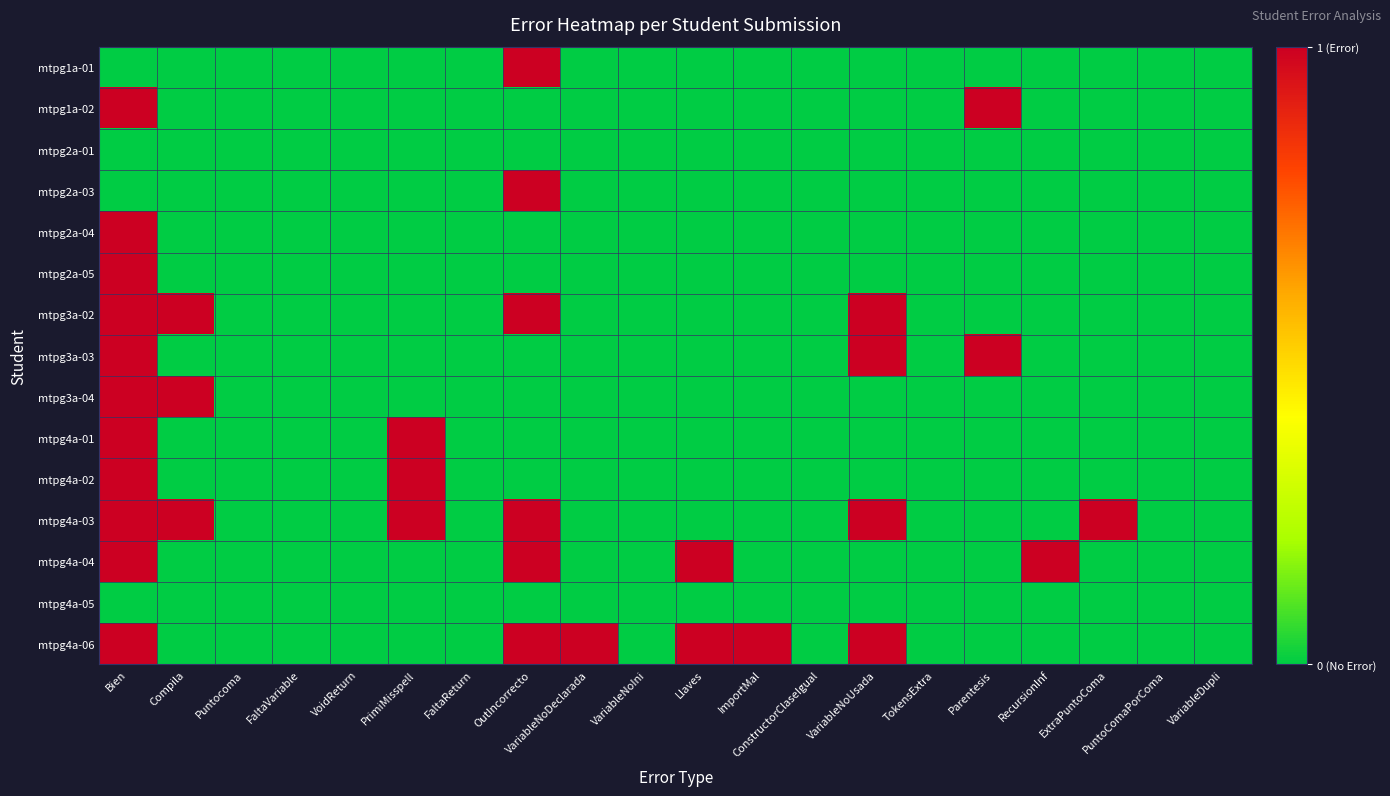

Reading left to right, transcribe all the data shown in this chart.

mtpg1a-01: Bien=0	Compila=0	Puntocoma=0	FaltaVariable=0	VoidReturn=0	PrimiMisspell=0	FaltaReturn=0	OutIncorrecto=1	VariableNoDeclarada=0	VariableNoIni=0	Llaves=0	ImportMal=0	ConstructorClaseIgual=0	VariableNoUsada=0	TokensExtra=0	Parentesis=0	RecursionInf=0	ExtraPuntoComa=0	PuntoComaPorComa=0	VariableDupli=0
mtpg1a-02: Bien=1	Compila=0	Puntocoma=0	FaltaVariable=0	VoidReturn=0	PrimiMisspell=0	FaltaReturn=0	OutIncorrecto=0	VariableNoDeclarada=0	VariableNoIni=0	Llaves=0	ImportMal=0	ConstructorClaseIgual=0	VariableNoUsada=0	TokensExtra=0	Parentesis=1	RecursionInf=0	ExtraPuntoComa=0	PuntoComaPorComa=0	VariableDupli=0
mtpg2a-01: Bien=0	Compila=0	Puntocoma=0	FaltaVariable=0	VoidReturn=0	PrimiMisspell=0	FaltaReturn=0	OutIncorrecto=0	VariableNoDeclarada=0	VariableNoIni=0	Llaves=0	ImportMal=0	ConstructorClaseIgual=0	VariableNoUsada=0	TokensExtra=0	Parentesis=0	RecursionInf=0	ExtraPuntoComa=0	PuntoComaPorComa=0	VariableDupli=0
mtpg2a-03: Bien=0	Compila=0	Puntocoma=0	FaltaVariable=0	VoidReturn=0	PrimiMisspell=0	FaltaReturn=0	OutIncorrecto=1	VariableNoDeclarada=0	VariableNoIni=0	Llaves=0	ImportMal=0	ConstructorClaseIgual=0	VariableNoUsada=0	TokensExtra=0	Parentesis=0	RecursionInf=0	ExtraPuntoComa=0	PuntoComaPorComa=0	VariableDupli=0
mtpg2a-04: Bien=1	Compila=0	Puntocoma=0	FaltaVariable=0	VoidReturn=0	PrimiMisspell=0	FaltaReturn=0	OutIncorrecto=0	VariableNoDeclarada=0	VariableNoIni=0	Llaves=0	ImportMal=0	ConstructorClaseIgual=0	VariableNoUsada=0	TokensExtra=0	Parentesis=0	RecursionInf=0	ExtraPuntoComa=0	PuntoComaPorComa=0	VariableDupli=0
mtpg2a-05: Bien=1	Compila=0	Puntocoma=0	FaltaVariable=0	VoidReturn=0	PrimiMisspell=0	FaltaReturn=0	OutIncorrecto=0	VariableNoDeclarada=0	VariableNoIni=0	Llaves=0	ImportMal=0	ConstructorClaseIgual=0	VariableNoUsada=0	TokensExtra=0	Parentesis=0	RecursionInf=0	ExtraPuntoComa=0	PuntoComaPorComa=0	VariableDupli=0
mtpg3a-02: Bien=1	Compila=1	Puntocoma=0	FaltaVariable=0	VoidReturn=0	PrimiMisspell=0	FaltaReturn=0	OutIncorrecto=1	VariableNoDeclarada=0	VariableNoIni=0	Llaves=0	ImportMal=0	ConstructorClaseIgual=0	VariableNoUsada=1	TokensExtra=0	Parentesis=0	RecursionInf=0	ExtraPuntoComa=0	PuntoComaPorComa=0	VariableDupli=0
mtpg3a-03: Bien=1	Compila=0	Puntocoma=0	FaltaVariable=0	VoidReturn=0	PrimiMisspell=0	FaltaReturn=0	OutIncorrecto=0	VariableNoDeclarada=0	VariableNoIni=0	Llaves=0	ImportMal=0	ConstructorClaseIgual=0	VariableNoUsada=1	TokensExtra=0	Parentesis=1	RecursionInf=0	ExtraPuntoComa=0	PuntoComaPorComa=0	VariableDupli=0
mtpg3a-04: Bien=1	Compila=1	Puntocoma=0	FaltaVariable=0	VoidReturn=0	PrimiMisspell=0	FaltaReturn=0	OutIncorrecto=0	VariableNoDeclarada=0	VariableNoIni=0	Llaves=0	ImportMal=0	ConstructorClaseIgual=0	VariableNoUsada=0	TokensExtra=0	Parentesis=0	RecursionInf=0	ExtraPuntoComa=0	PuntoComaPorComa=0	VariableDupli=0
mtpg4a-01: Bien=1	Compila=0	Puntocoma=0	FaltaVariable=0	VoidReturn=0	PrimiMisspell=1	FaltaReturn=0	OutIncorrecto=0	VariableNoDeclarada=0	VariableNoIni=0	Llaves=0	ImportMal=0	ConstructorClaseIgual=0	VariableNoUsada=0	TokensExtra=0	Parentesis=0	RecursionInf=0	ExtraPuntoComa=0	PuntoComaPorComa=0	VariableDupli=0
mtpg4a-02: Bien=1	Compila=0	Puntocoma=0	FaltaVariable=0	VoidReturn=0	PrimiMisspell=1	FaltaReturn=0	OutIncorrecto=0	VariableNoDeclarada=0	VariableNoIni=0	Llaves=0	ImportMal=0	ConstructorClaseIgual=0	VariableNoUsada=0	TokensExtra=0	Parentesis=0	RecursionInf=0	ExtraPuntoComa=0	PuntoComaPorComa=0	VariableDupli=0
mtpg4a-03: Bien=1	Compila=1	Puntocoma=0	FaltaVariable=0	VoidReturn=0	PrimiMisspell=1	FaltaReturn=0	OutIncorrecto=1	VariableNoDeclarada=0	VariableNoIni=0	Llaves=0	ImportMal=0	ConstructorClaseIgual=0	VariableNoUsada=1	TokensExtra=0	Parentesis=0	RecursionInf=0	ExtraPuntoComa=1	PuntoComaPorComa=0	VariableDupli=0
mtpg4a-04: Bien=1	Compila=0	Puntocoma=0	FaltaVariable=0	VoidReturn=0	PrimiMisspell=0	FaltaReturn=0	OutIncorrecto=1	VariableNoDeclarada=0	VariableNoIni=0	Llaves=1	ImportMal=0	ConstructorClaseIgual=0	VariableNoUsada=0	TokensExtra=0	Parentesis=0	RecursionInf=1	ExtraPuntoComa=0	PuntoComaPorComa=0	VariableDupli=0
mtpg4a-05: Bien=0	Compila=0	Puntocoma=0	FaltaVariable=0	VoidReturn=0	PrimiMisspell=0	FaltaReturn=0	OutIncorrecto=0	VariableNoDeclarada=0	VariableNoIni=0	Llaves=0	ImportMal=0	ConstructorClaseIgual=0	VariableNoUsada=0	TokensExtra=0	Parentesis=0	RecursionInf=0	ExtraPuntoComa=0	PuntoComaPorComa=0	VariableDupli=0
mtpg4a-06: Bien=1	Compila=0	Puntocoma=0	FaltaVariable=0	VoidReturn=0	PrimiMisspell=0	FaltaReturn=0	OutIncorrecto=1	VariableNoDeclarada=1	VariableNoIni=0	Llaves=1	ImportMal=1	ConstructorClaseIgual=0	VariableNoUsada=1	TokensExtra=0	Parentesis=0	RecursionInf=0	ExtraPuntoComa=0	PuntoComaPorComa=0	VariableDupli=0